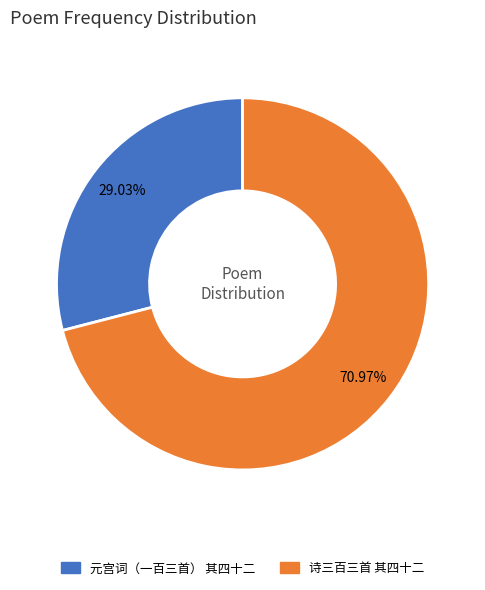

How many segments does this pie chart have?

2